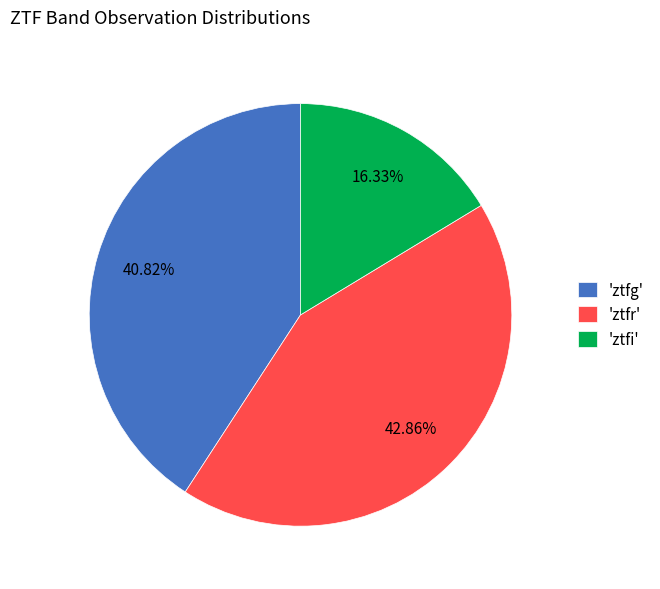

Does 'ztfg' account for over 50% of the chart?

No